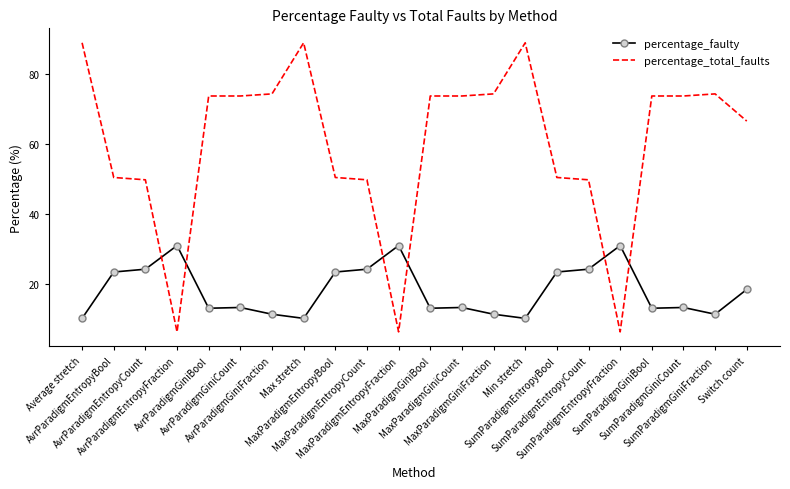

Which series has the largest range (max minus min)?

percentage_total_faults